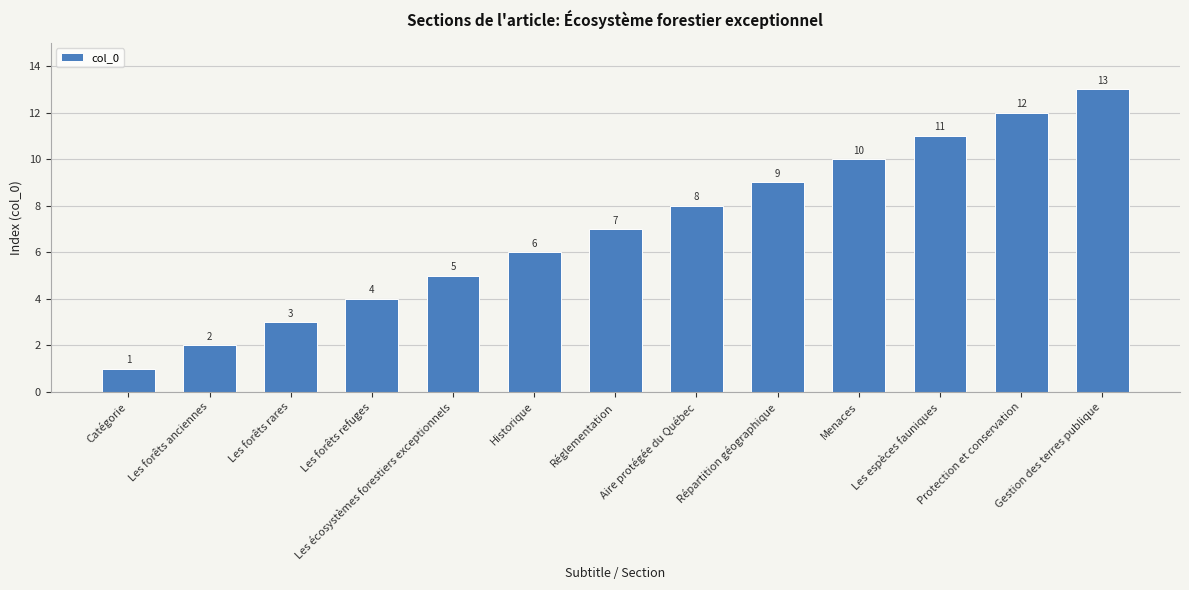

Are the bars horizontal?

No